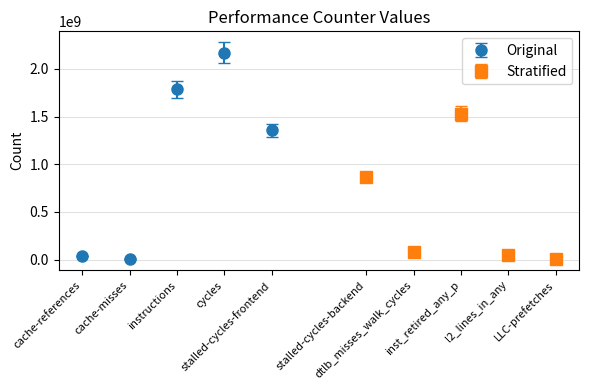

How many values exceed 864628343?

4